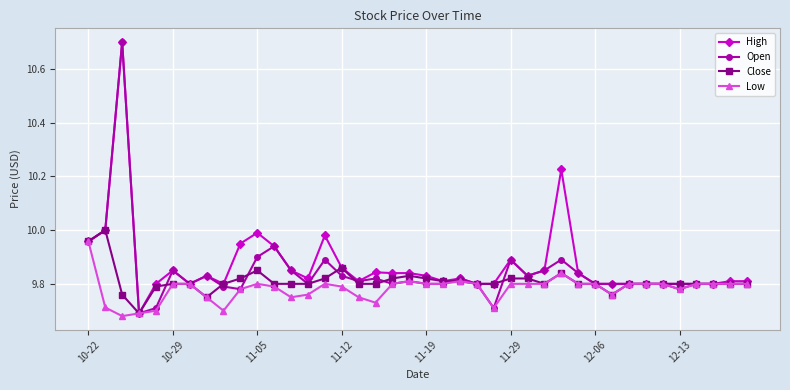

True or false: Open has more than 0 points higher than both neighbors.

True